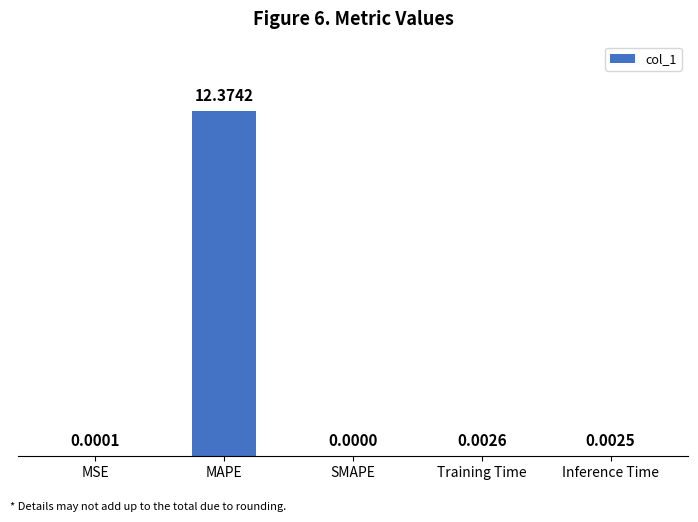

The value at MAPE is 20.8. True or false?

False